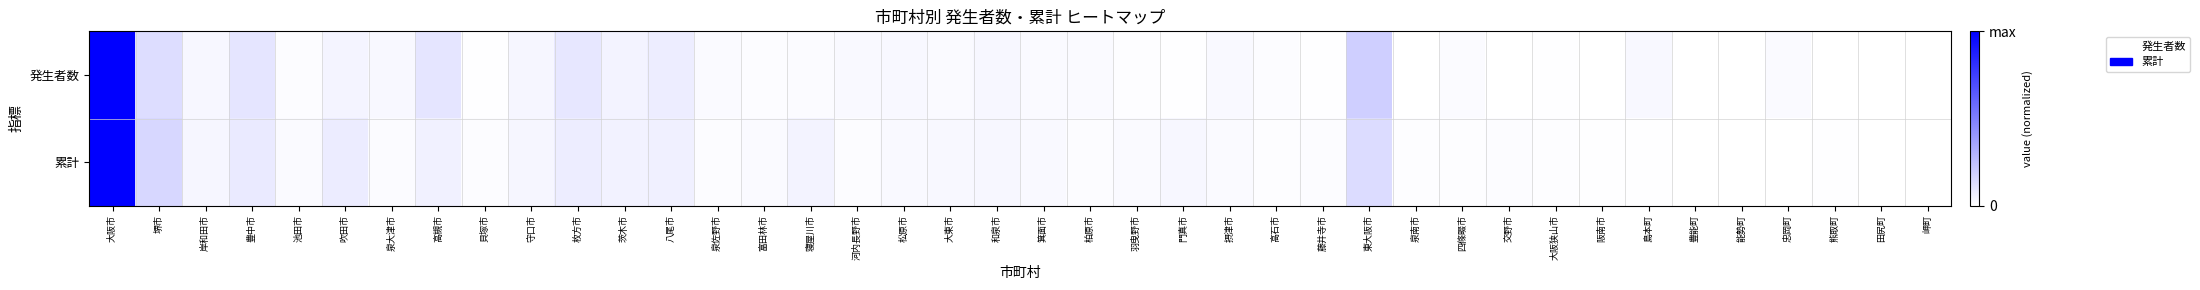

Between 大阪狭山市 and 高槻市, which is larger?

高槻市